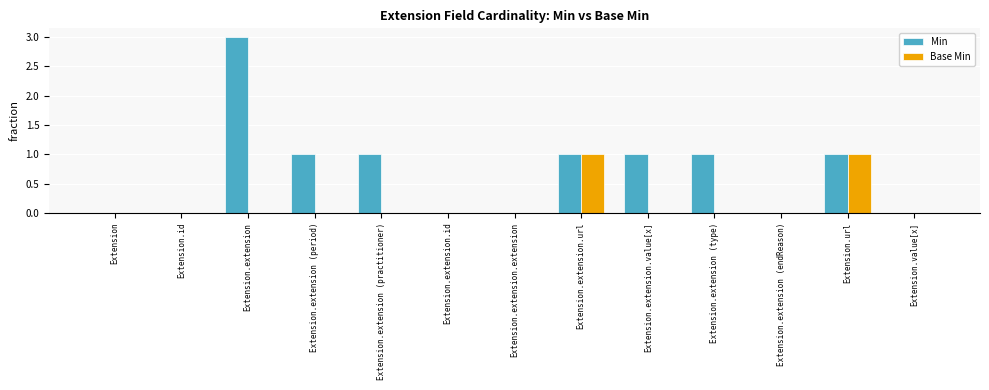

What is the sum of all Min values?

9